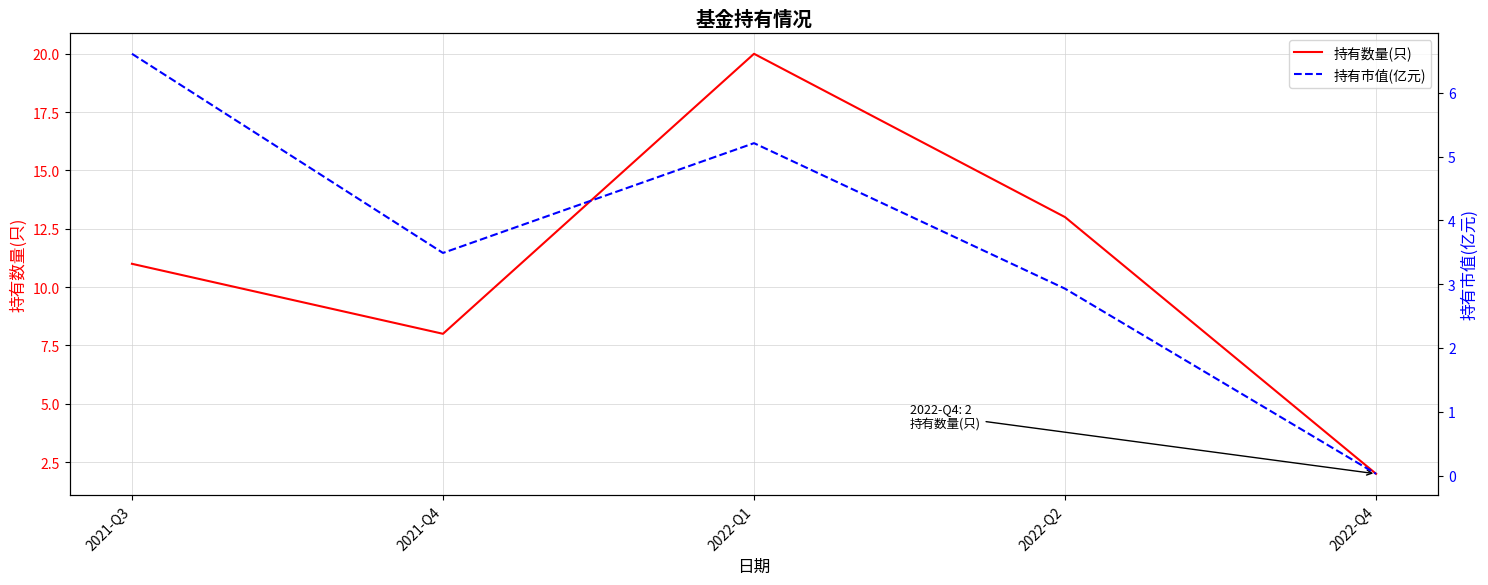

The value of 持有市值(亿元) at 2022-Q2 is 4.4. True or false?

False